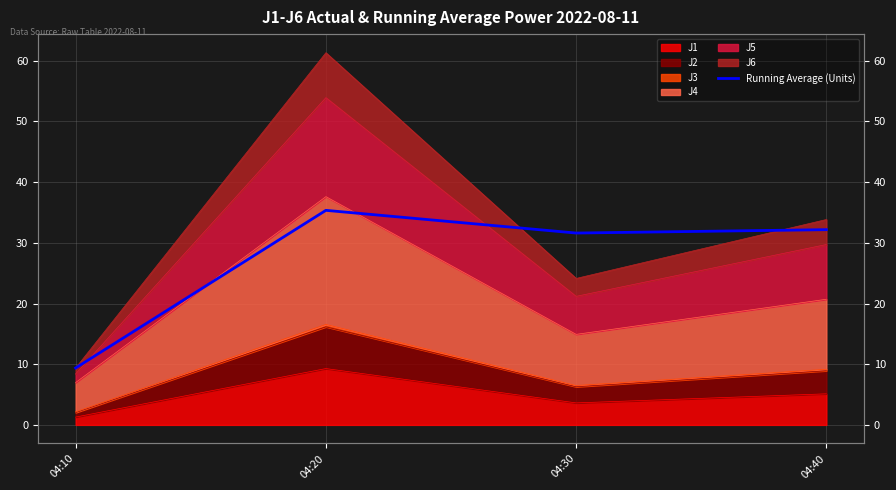

Rank the categories by value from highest to lowest.

04:20, 04:40, 04:30, 04:10